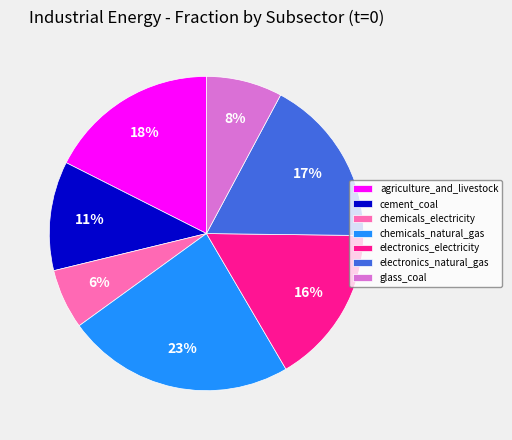

To the nearest percent, what is the difference between the electronics_electricity and cement_coal slice percentages?

5%